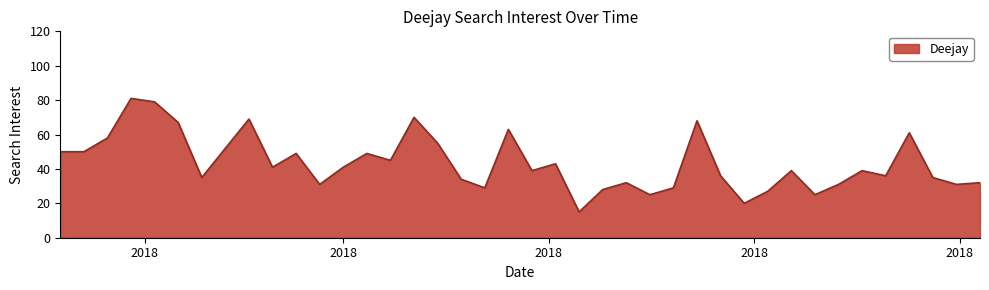

What is the minimum value shown in the chart?

15